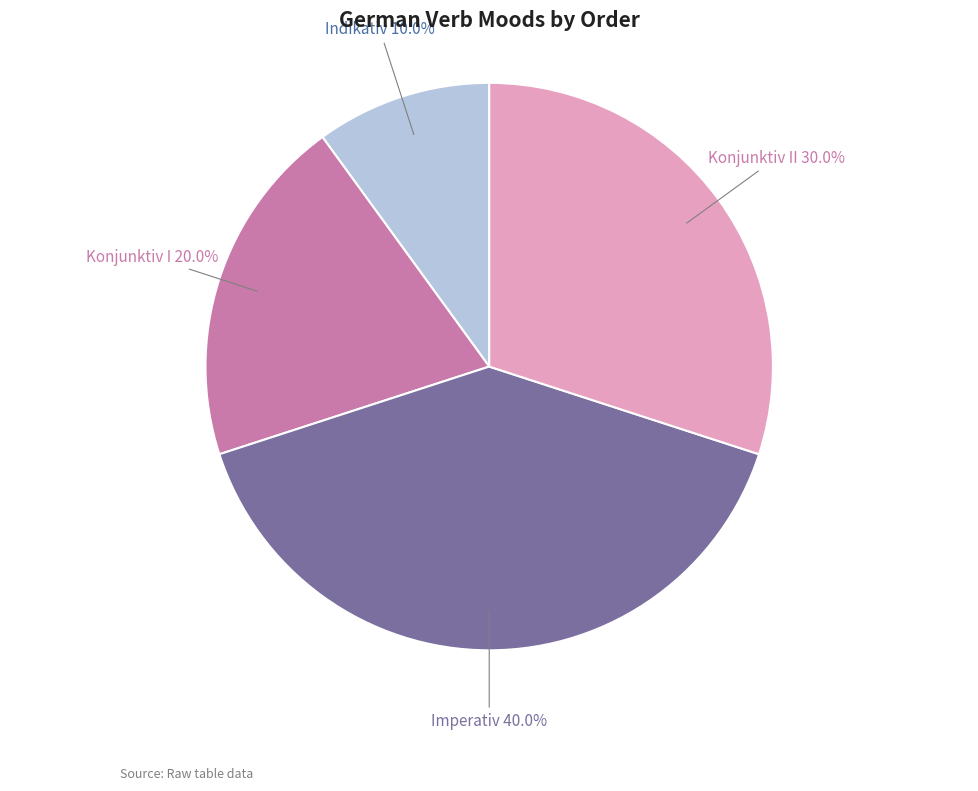

How many segments does this pie chart have?

4